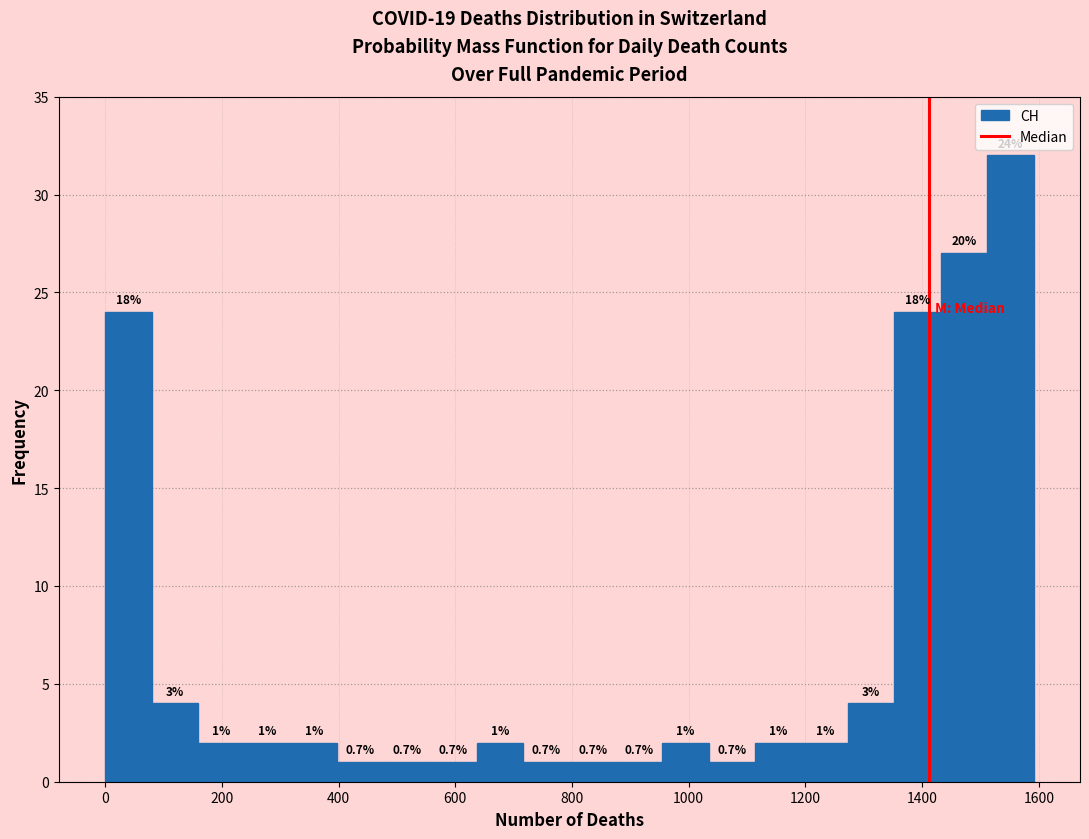

Read against the x-axis, roughly where is the centre of the tallest bar?

1560